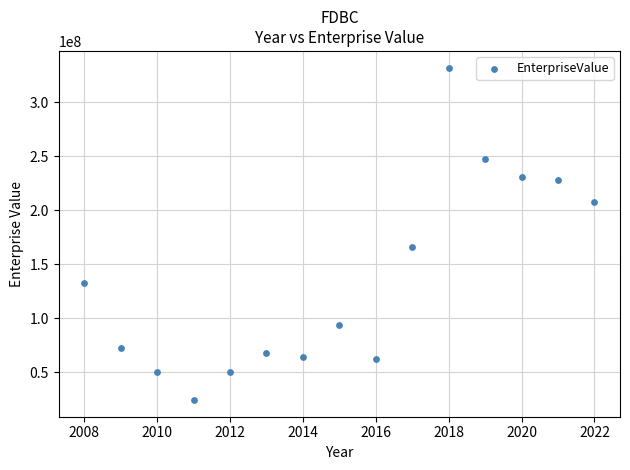

What is the range of X values (max minus min)?

14.0